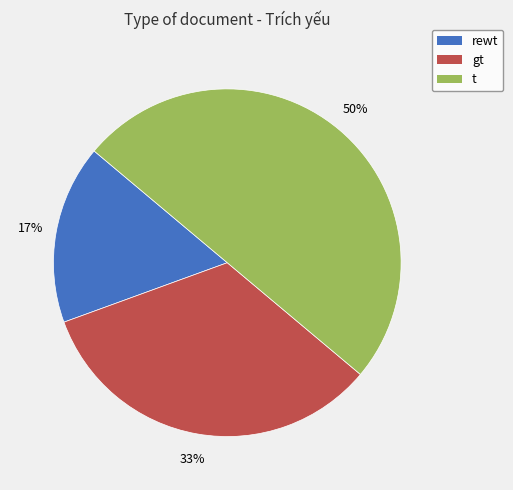

To the nearest percent, what portion does gt represent?

33%